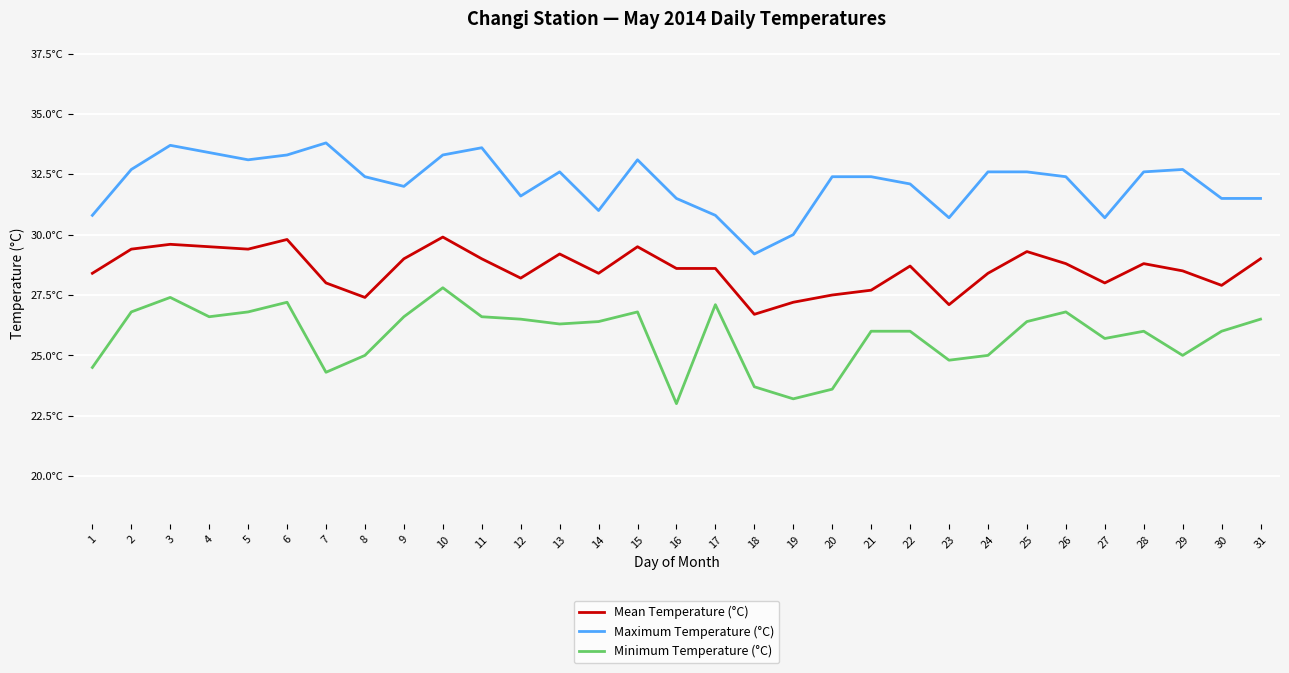

At which label does Maximum Temperature (°C) first exceed 32?

2